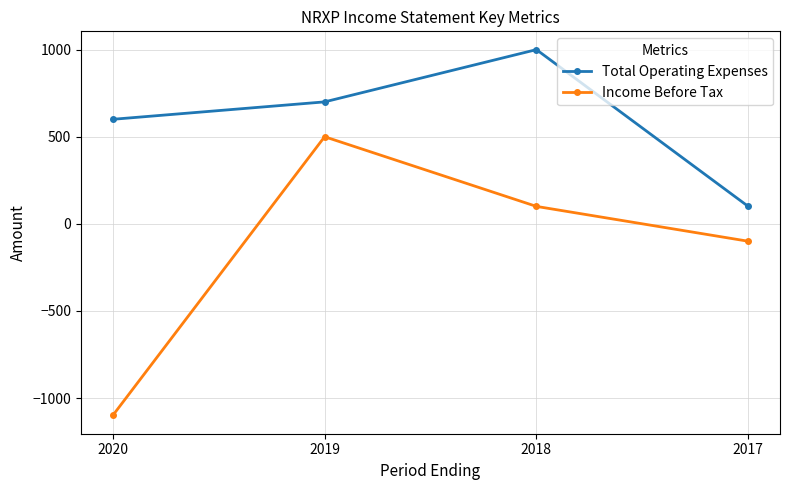

Which series changed the most between 2020 and 2019?

Income Before Tax